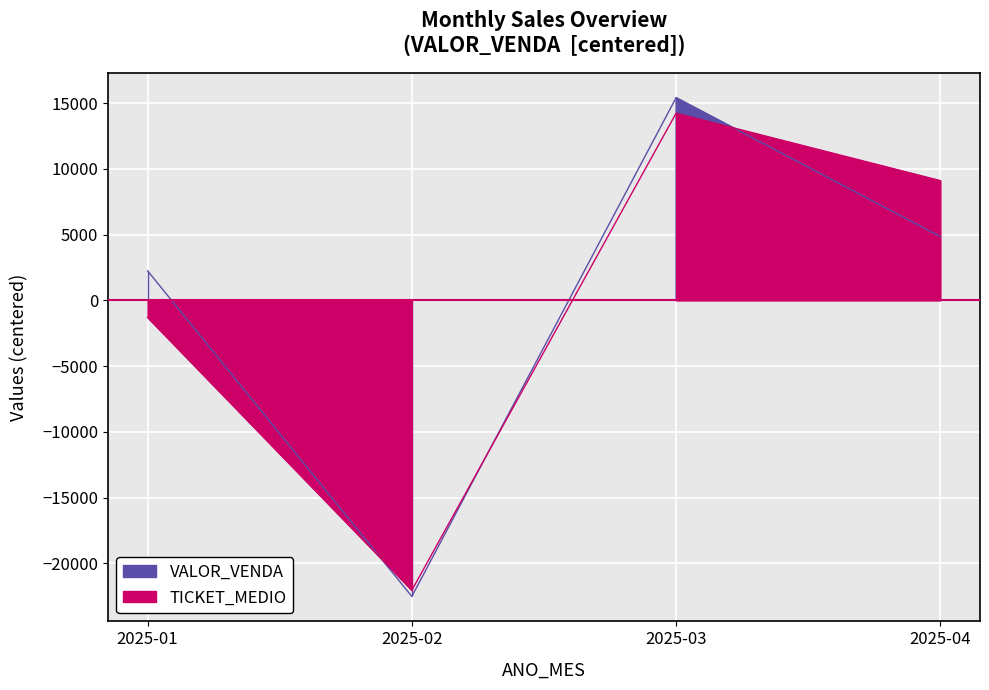

What are all the series names shown in the legend?

VALOR_VENDA, TICKET_MEDIO